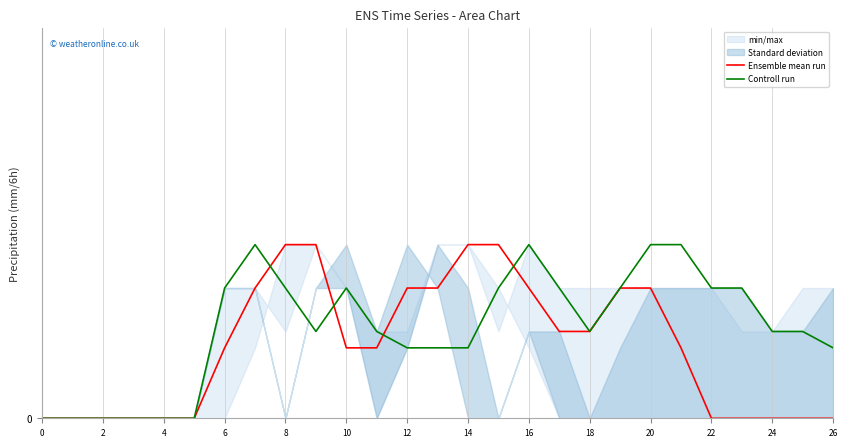

Which has a higher value, 25 or 15?

15